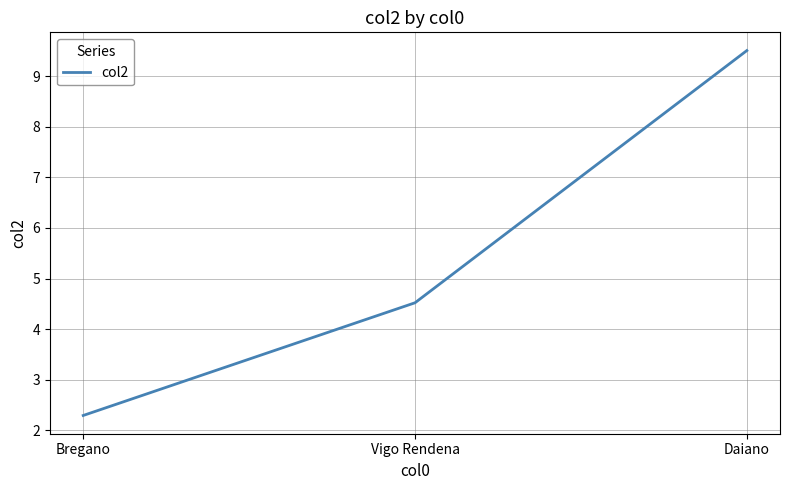

What is the difference between the second highest and minimum values?

2.2